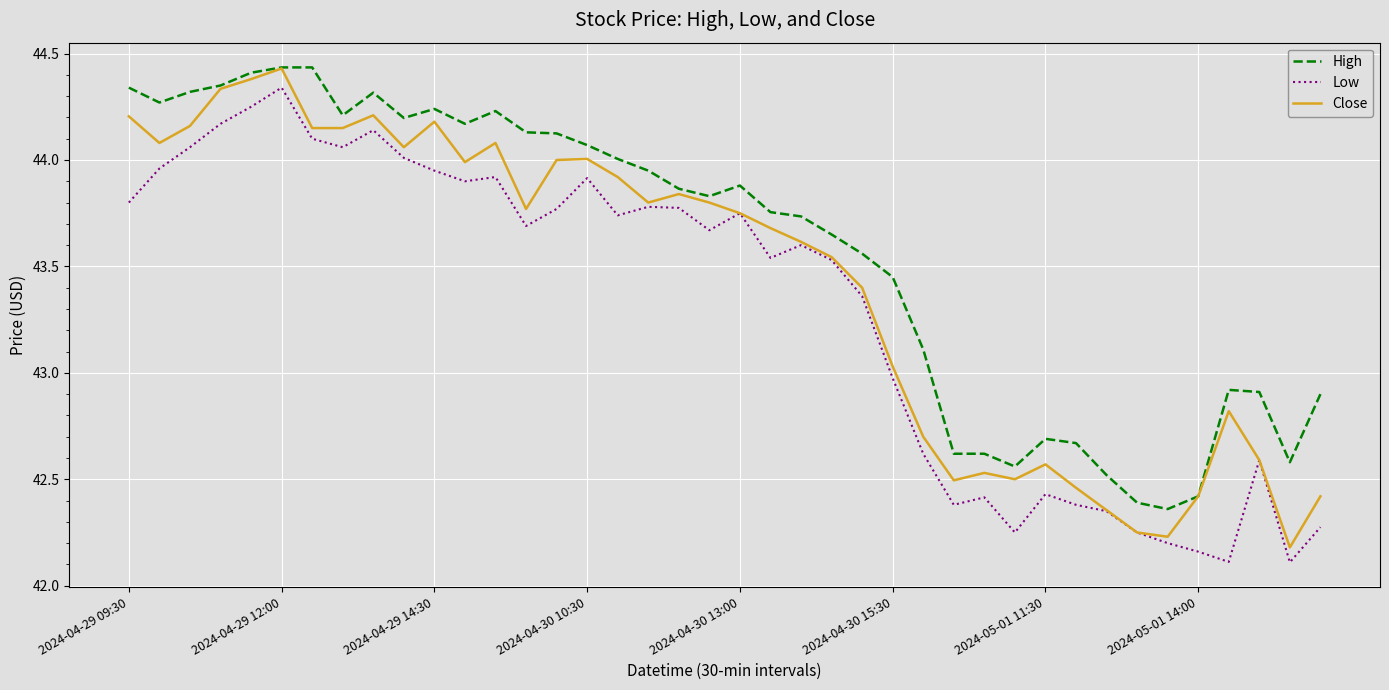

List the series in order of their overall mean, lowest first.

Low, Close, High